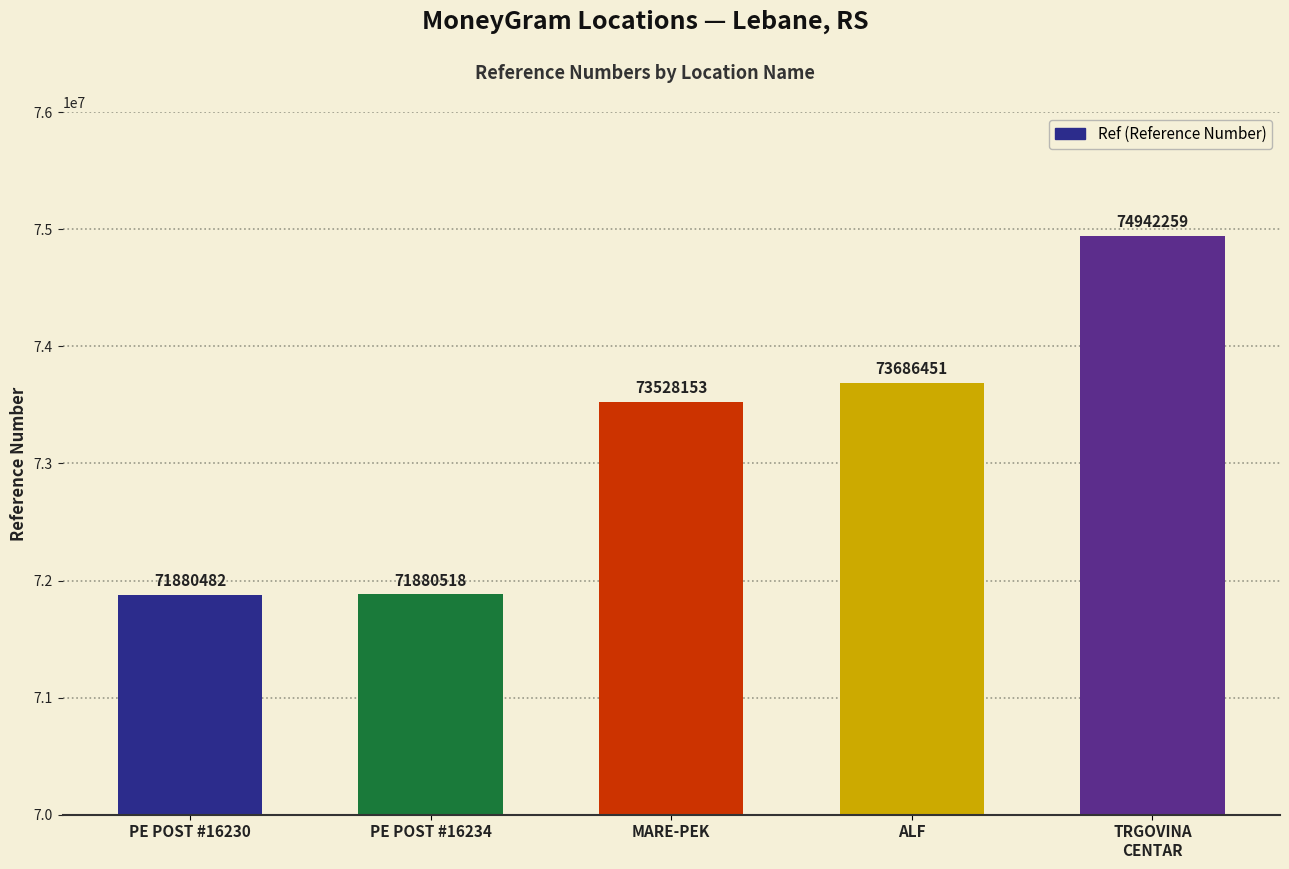

What is the change in value from PE POST #16230 to TRGOVINA
CENTAR?

+3061777